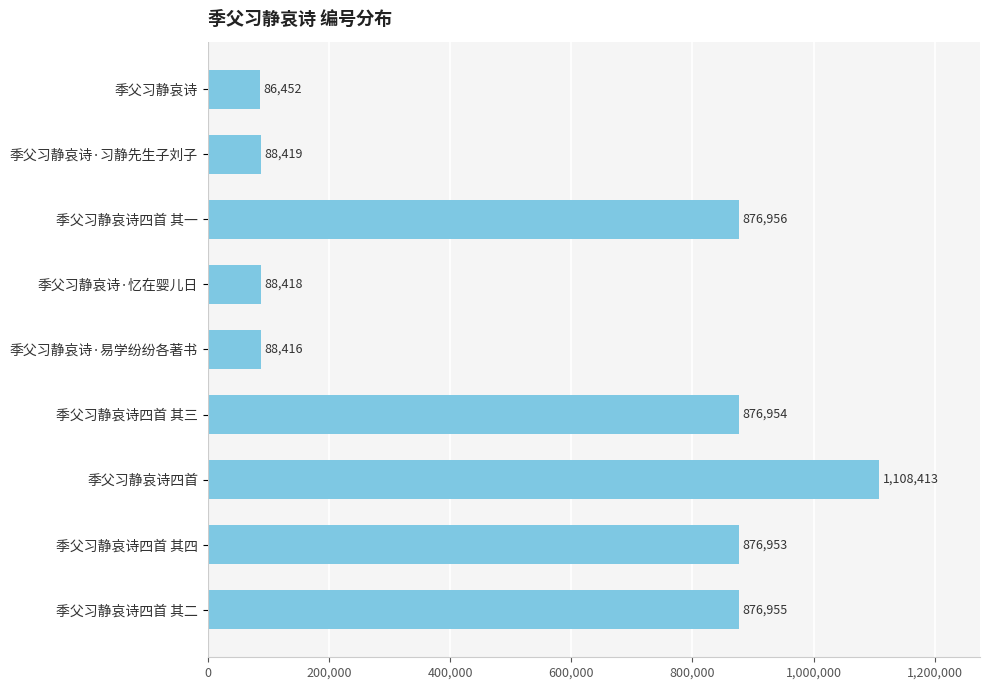

What is the difference between the maximum and minimum values?

1021961